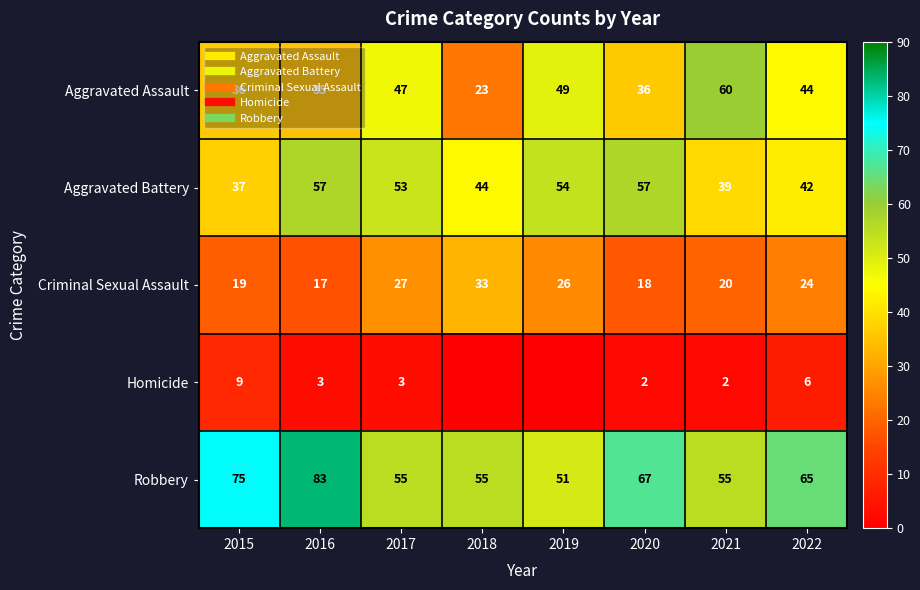

Where does the Criminal Sexual Assault series first go above 24?

2017